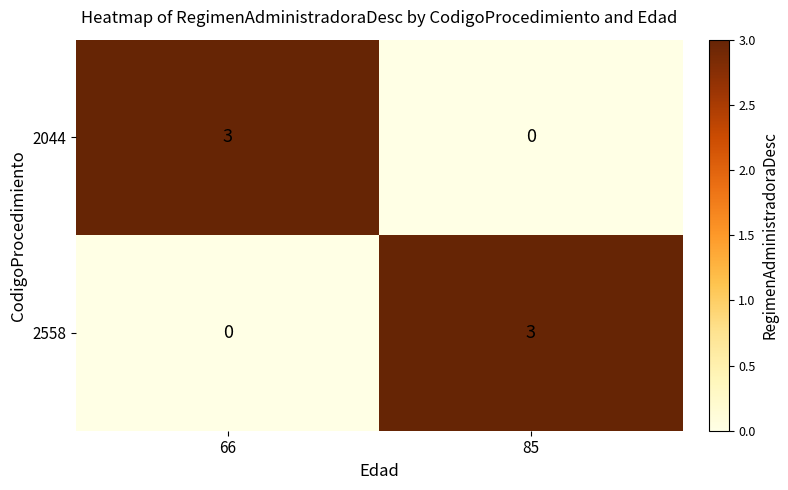

At how many categories does at least one series exceed 2?

2